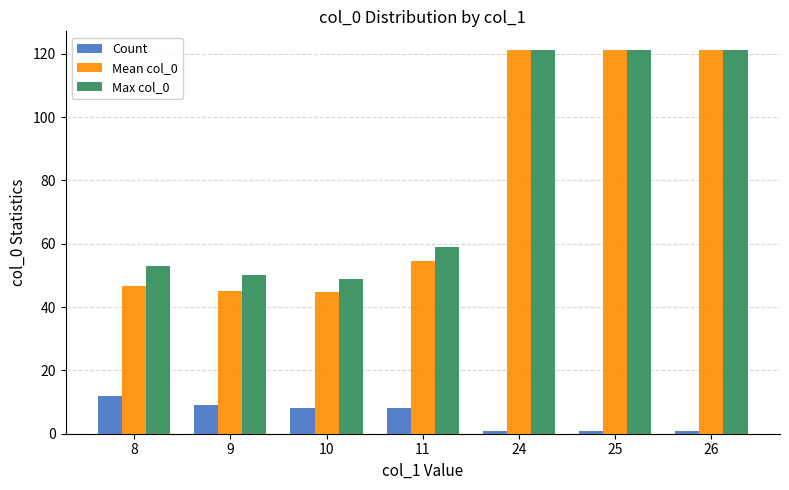

What is the greatest value displayed?

121.0